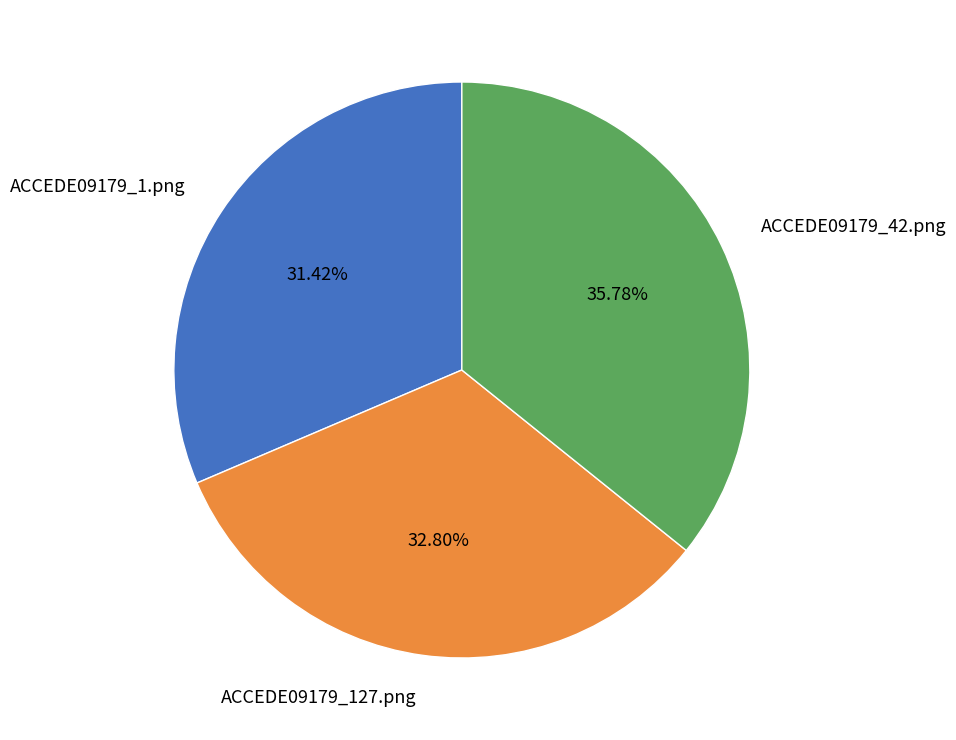

To the nearest percent, what portion does ACCEDE09179_1.png represent?

31%